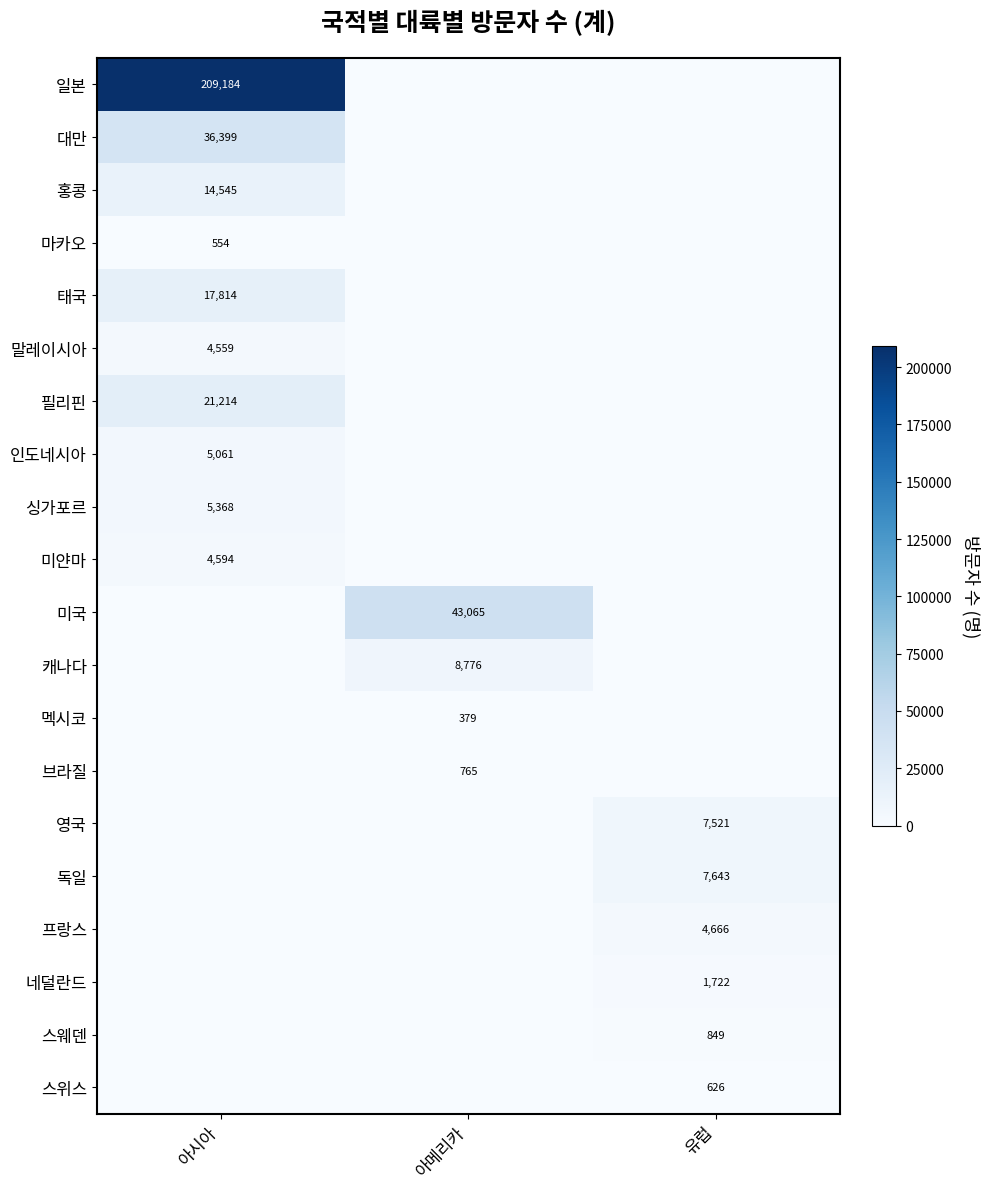

The 태국 series shows 4978 at 아시아. True or false?

False